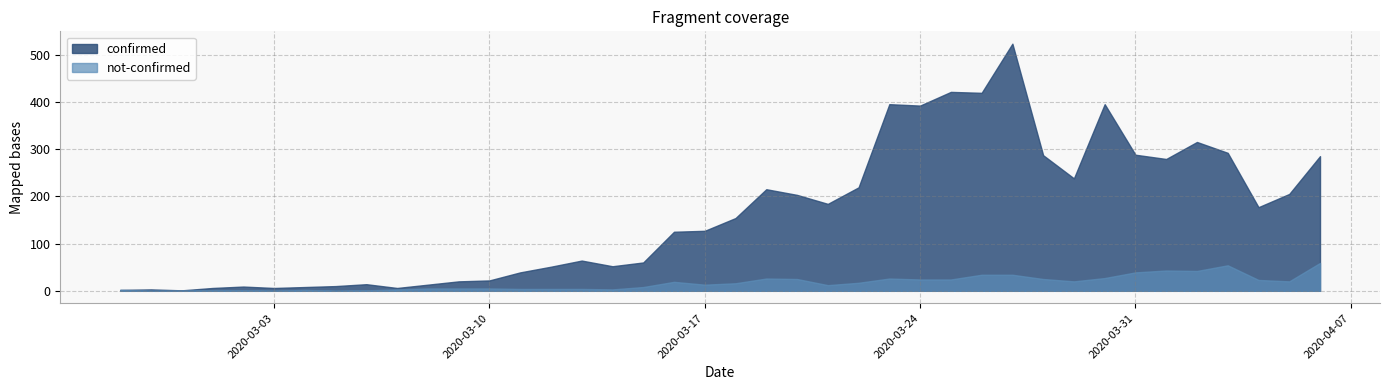

How many values in the confirmed series are below 154?

20